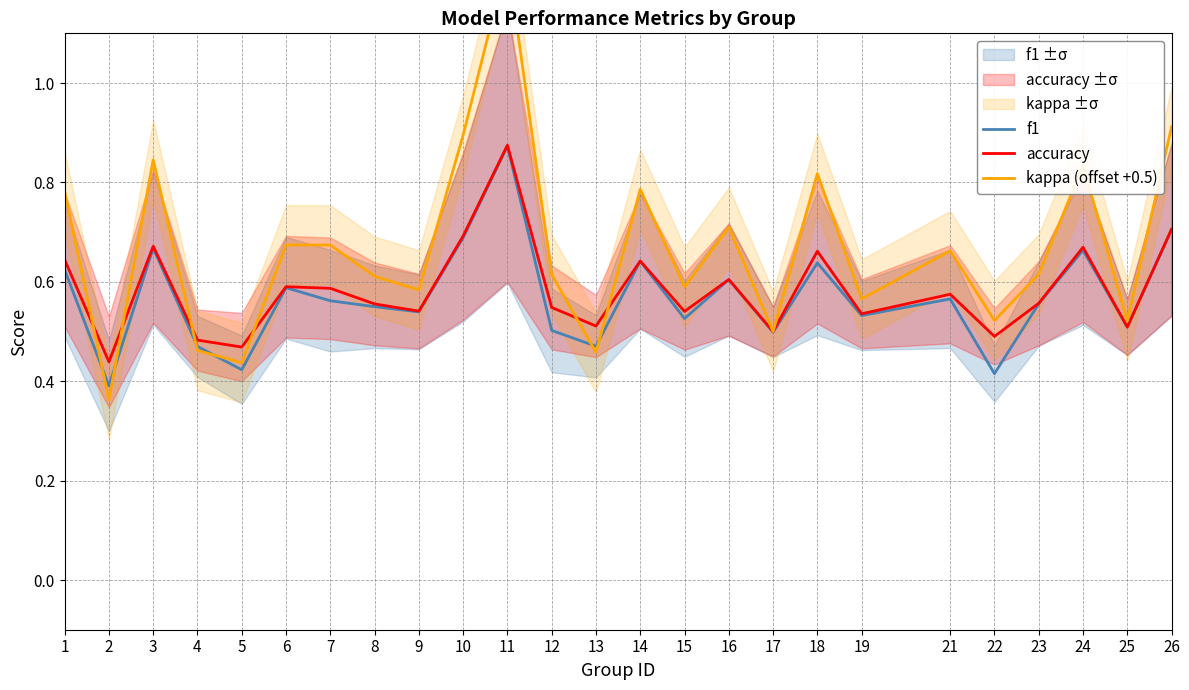

Which series has the widest spread of values?

kappa (offset +0.5)